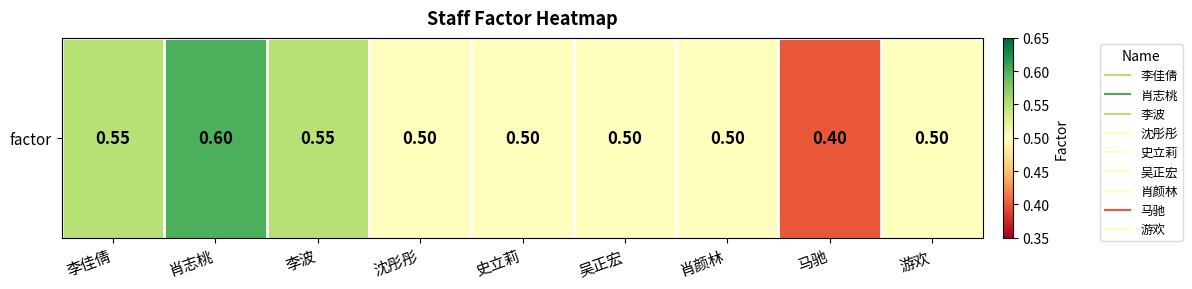

What is the average value?

0.5